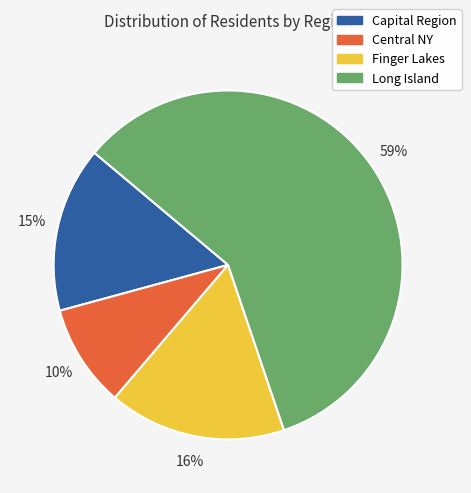

Between Central NY and Capital Region, which is larger?

Capital Region